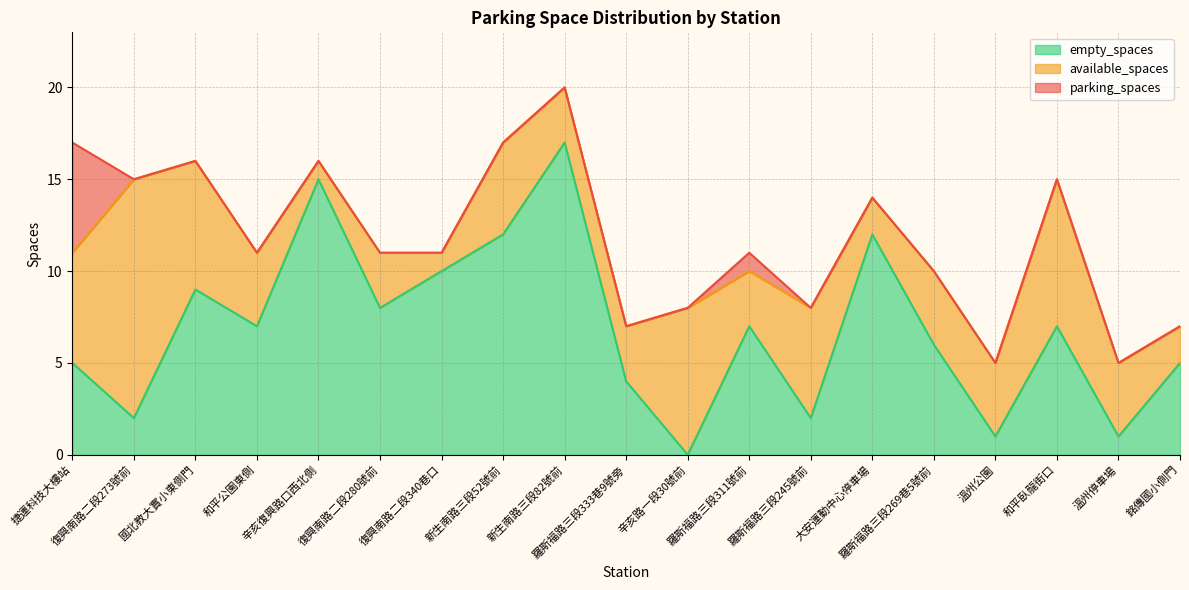

True or false: parking_spaces and empty_spaces intersect in this chart.

False